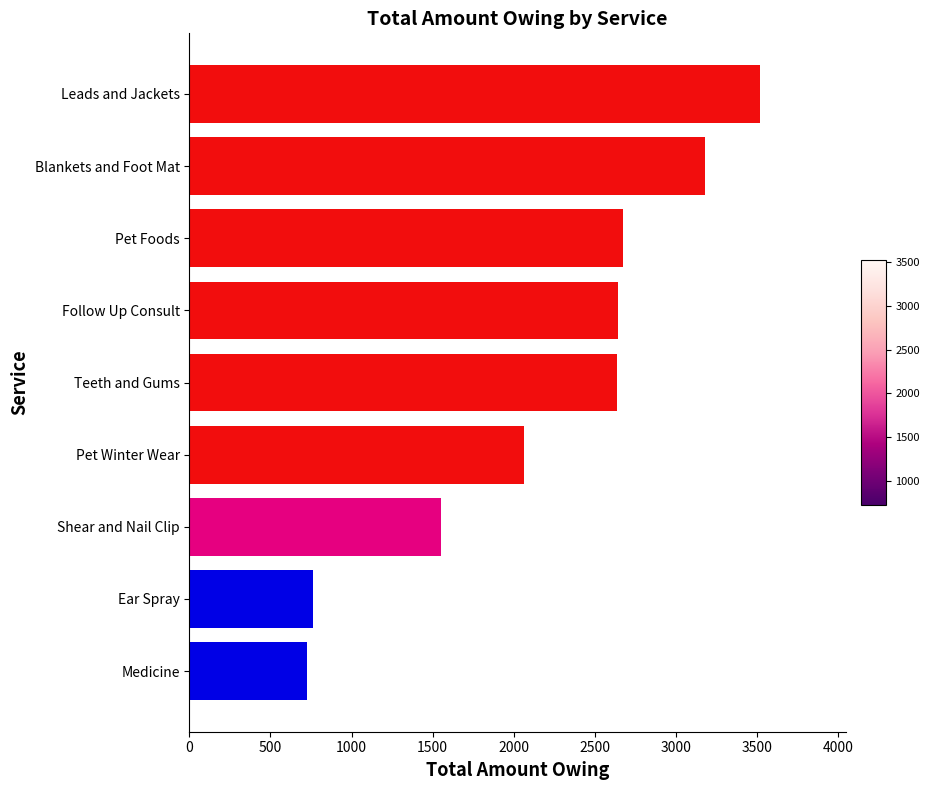

At which category does the chart reach its peak across all series?

Leads and Jackets